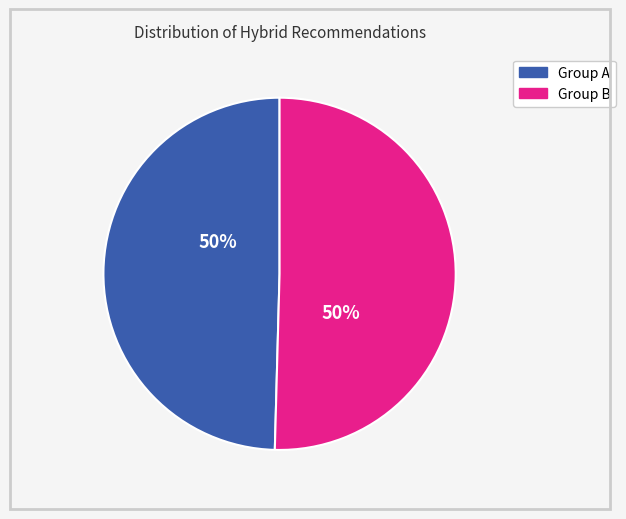

To the nearest percent, what is the average slice percentage?

50%